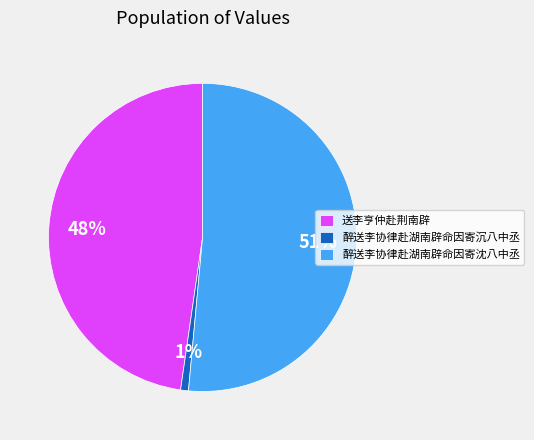

Between 醉送李协律赴湖南辟命因寄沈八中丞 and 醉送李协律赴湖南辟命因寄沉八中丞, which is larger?

醉送李协律赴湖南辟命因寄沈八中丞